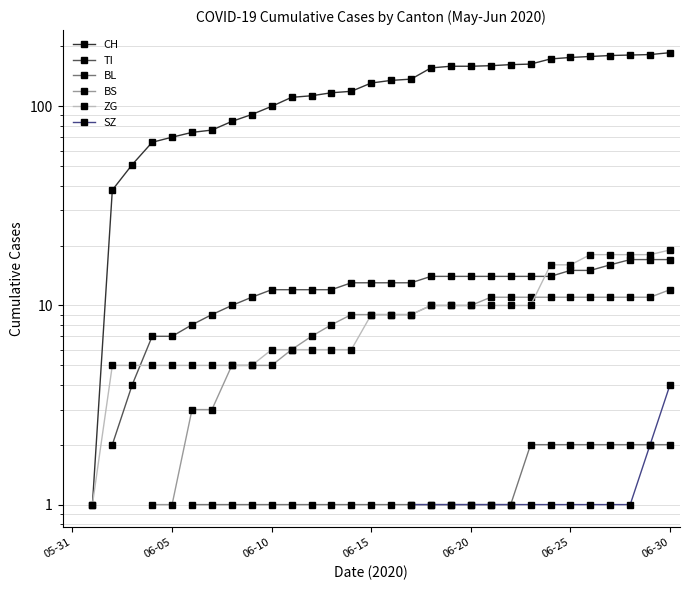

True or false: ZG has a value of 10.0 at 19.

True